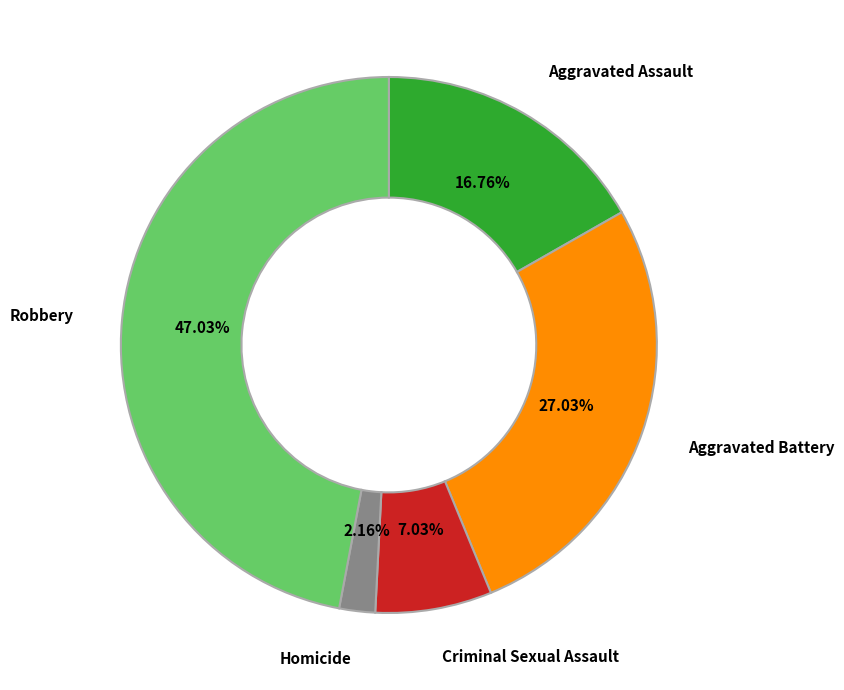

To the nearest percent, what is the difference between the Homicide and Criminal Sexual Assault slice percentages?

5%